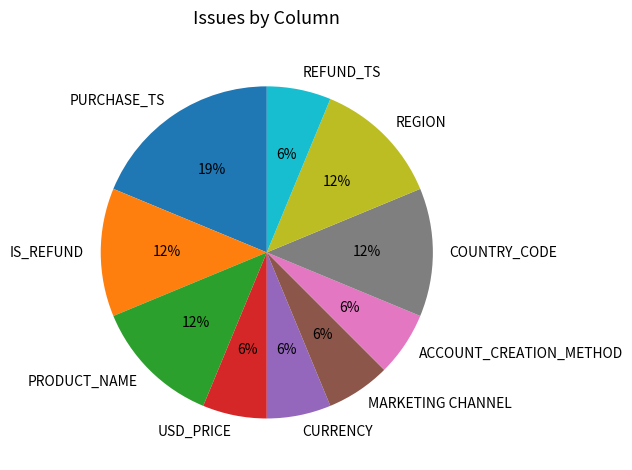

The PURCHASE_TS slice represents 19% of the pie. True or false?

True